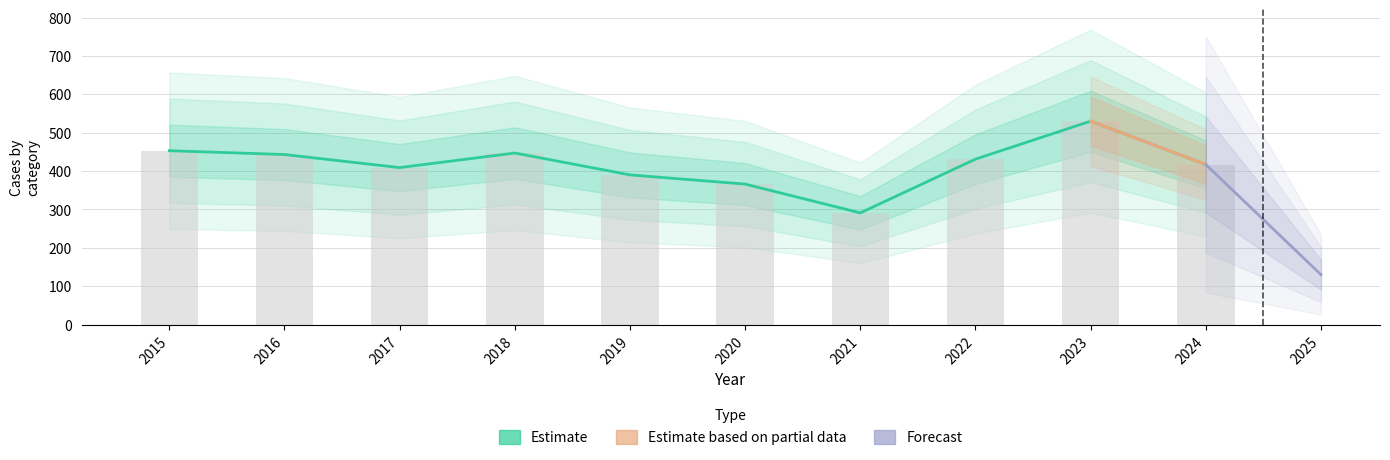

Is it true that Motor Vehicle Theft equals 62 at 2017?

False